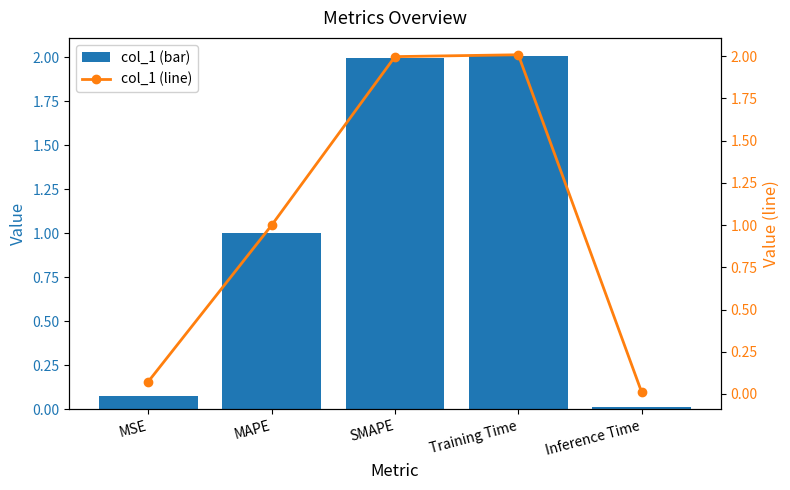

Reading left to right, transcribe all the data shown in this chart.

col_1: 0.1	1.0	2.0	2.0	0.0
col_1 (line): 0.1	1.0	2.0	2.0	0.0